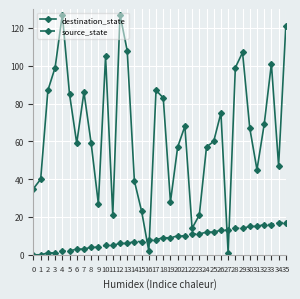

Rank the series by their maximum value, from highest to lowest.

destination_state, source_state